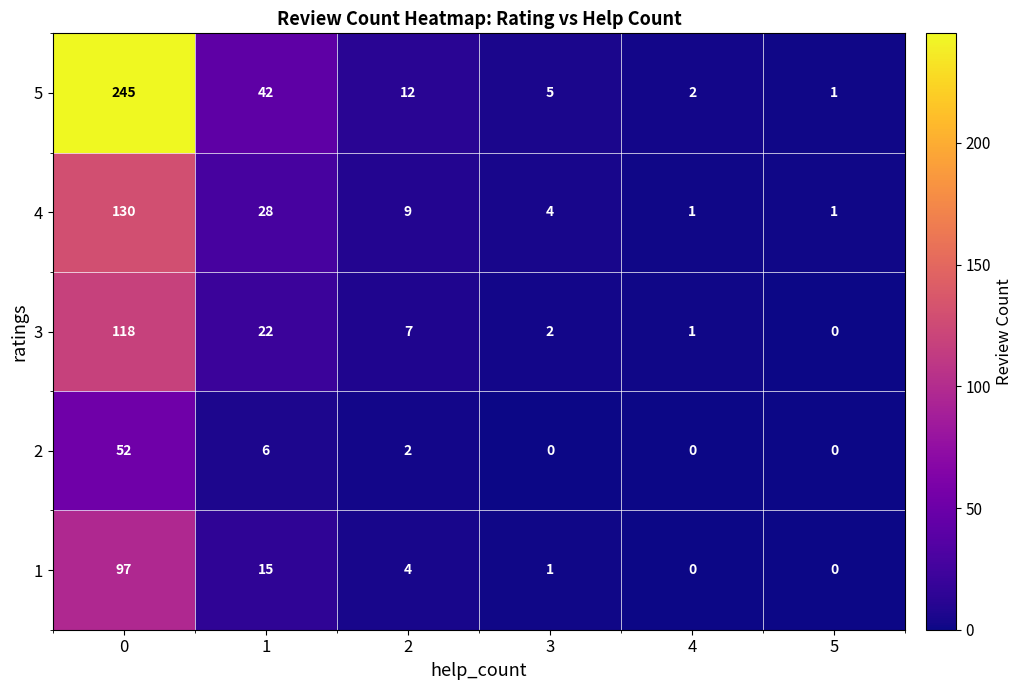

At how many categories does at least one series exceed 165?

1